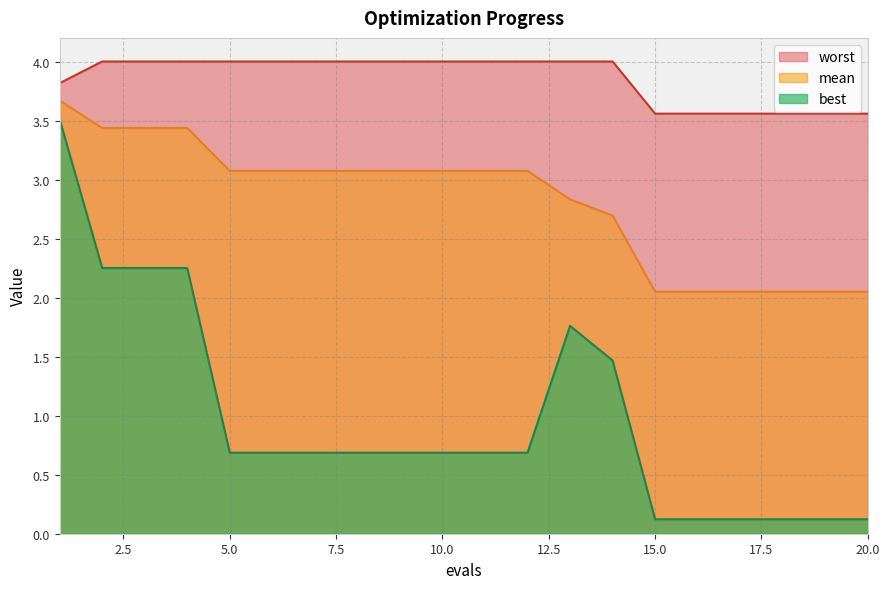

What are all the series names shown in the legend?

worst, mean, best